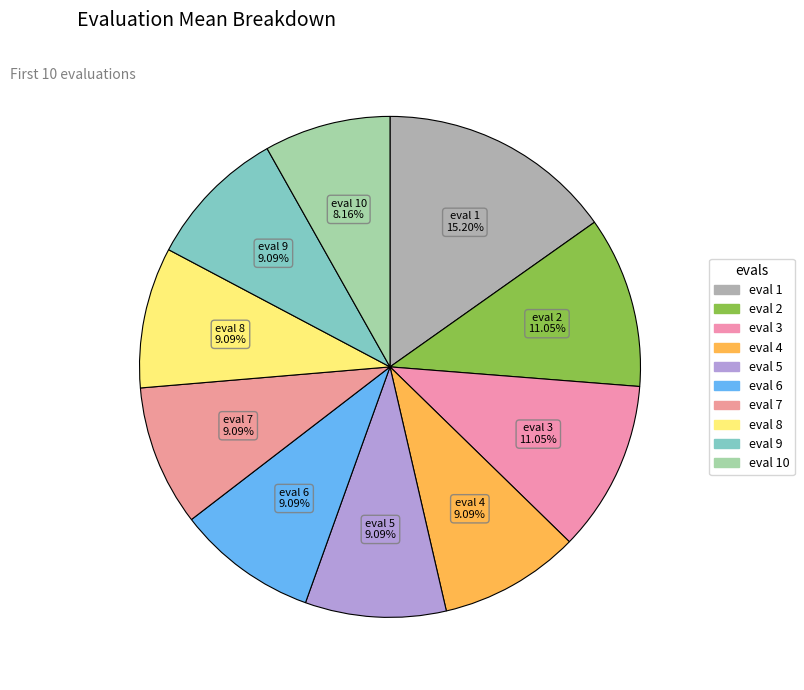

To the nearest percent, what is the average slice percentage?

10%